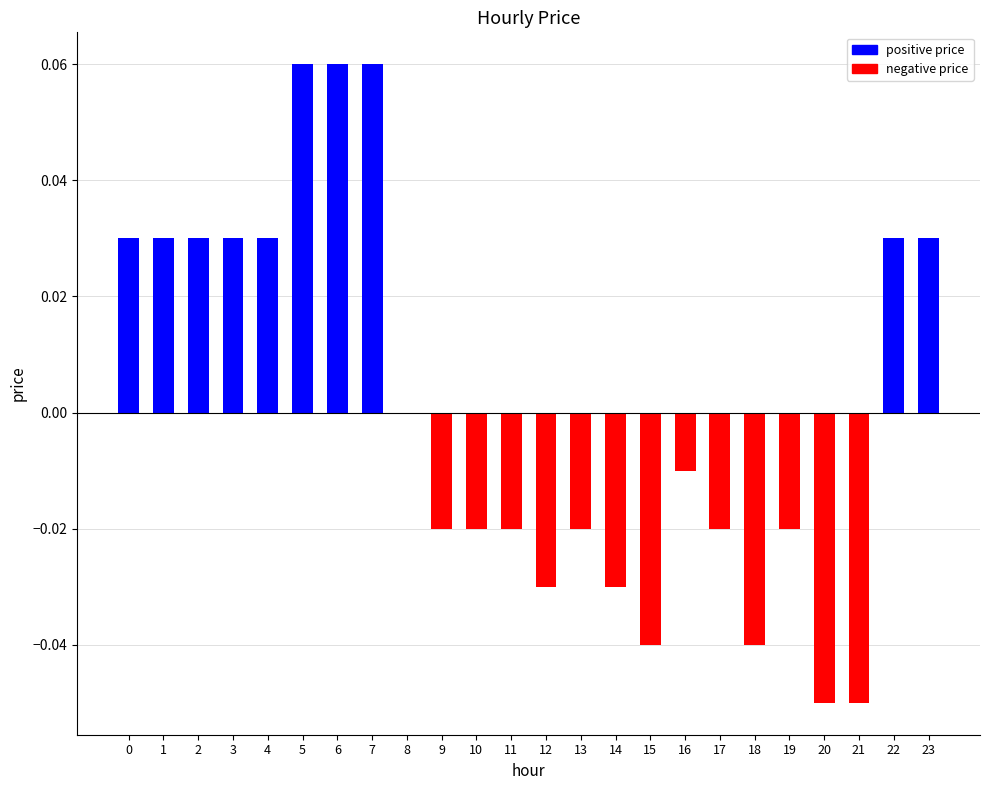

Are the bars horizontal?

No